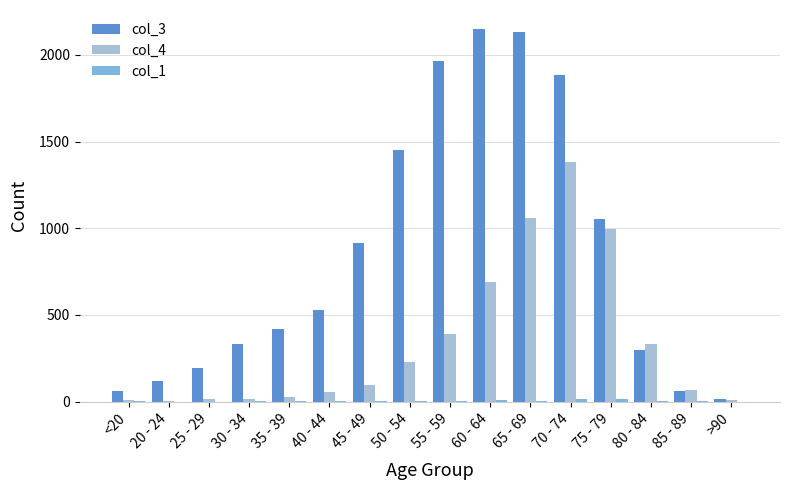

What is the difference between the col_3 values at 30 - 34 and 55 - 59?

1632